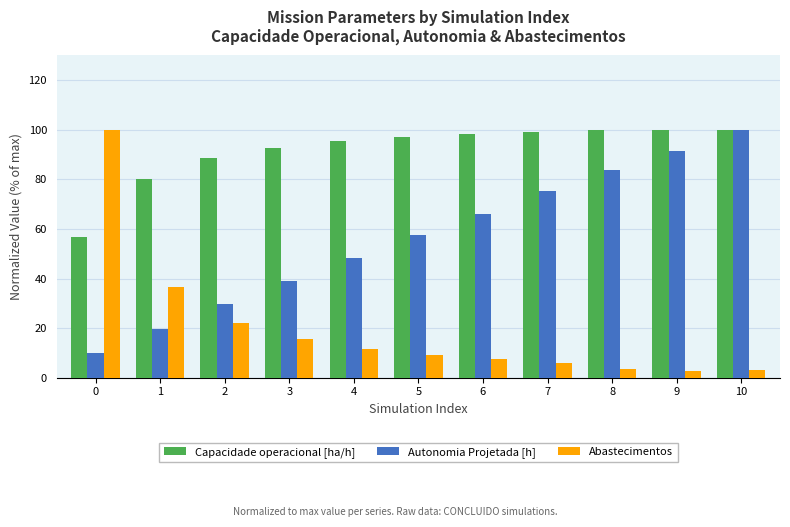

What is the maximum value shown in the chart?

100.0